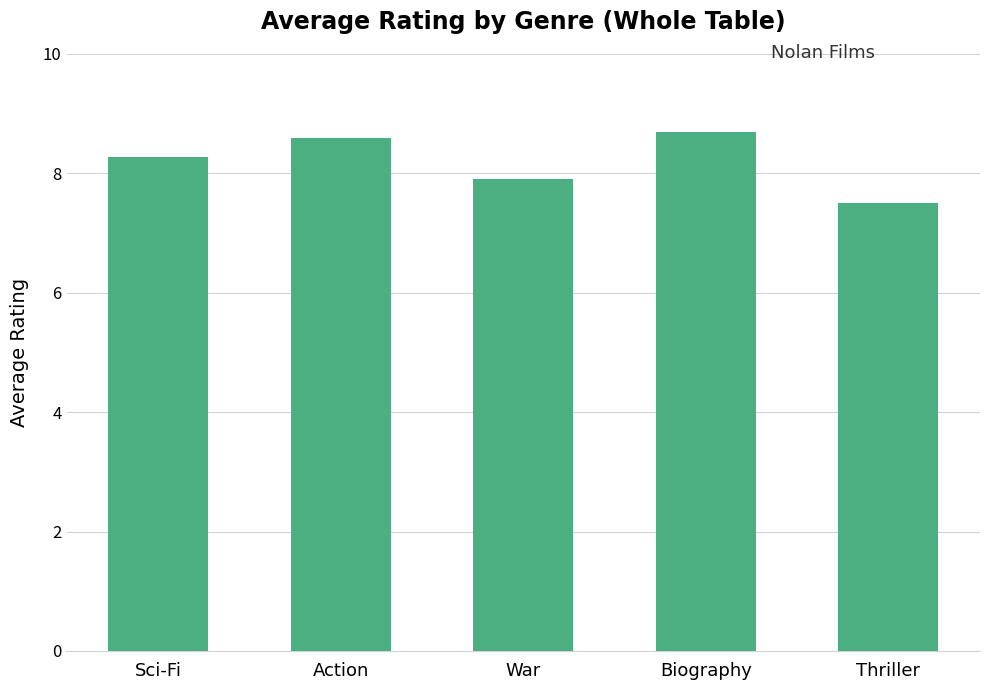

Reading left to right, extract all data points from this chart.

8.3	8.6	7.9	8.7	7.5